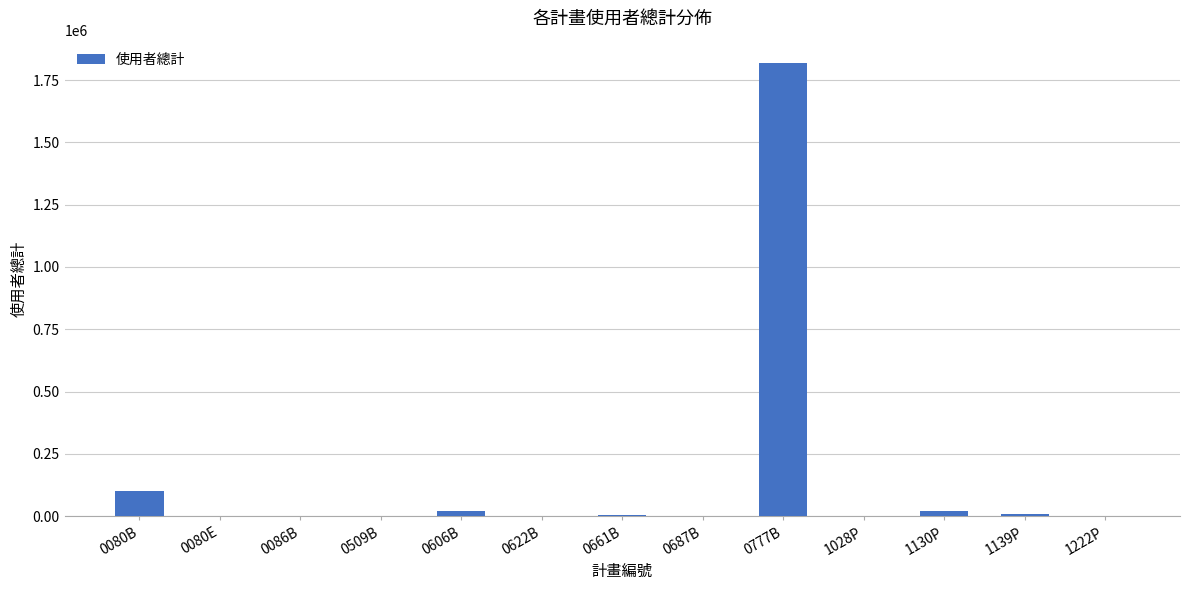

What is the greatest value displayed?

1817252